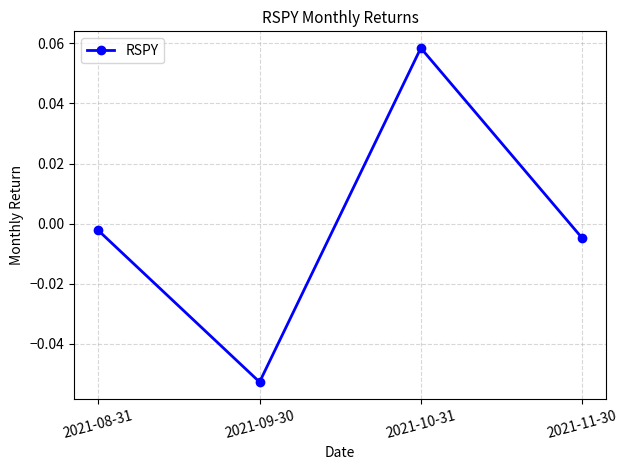

How many values are above zero?

1